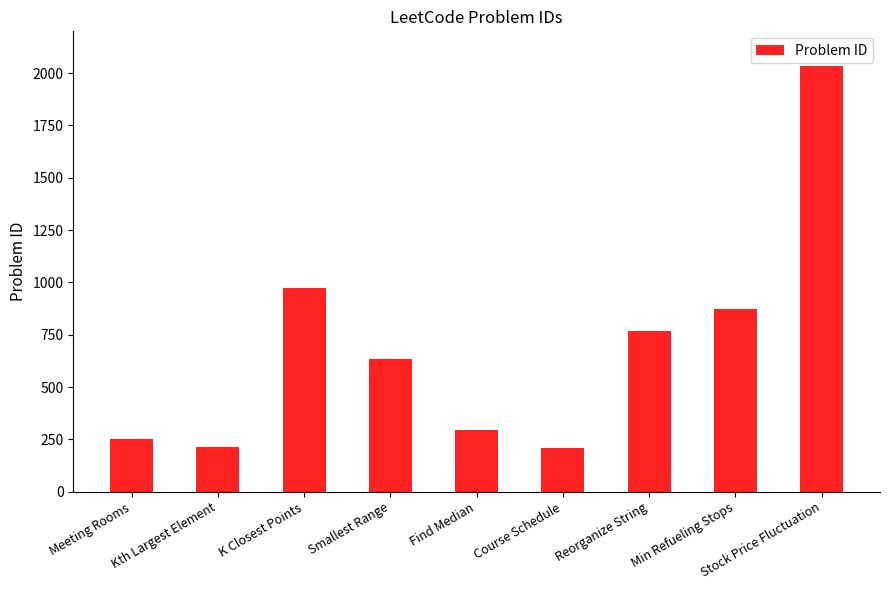

Does the chart contain stacked bars?

No